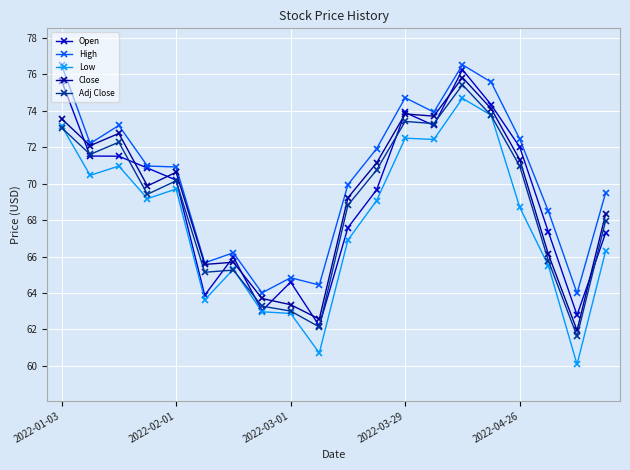

What is the value of the Open point at the 5th from the left?

70.2